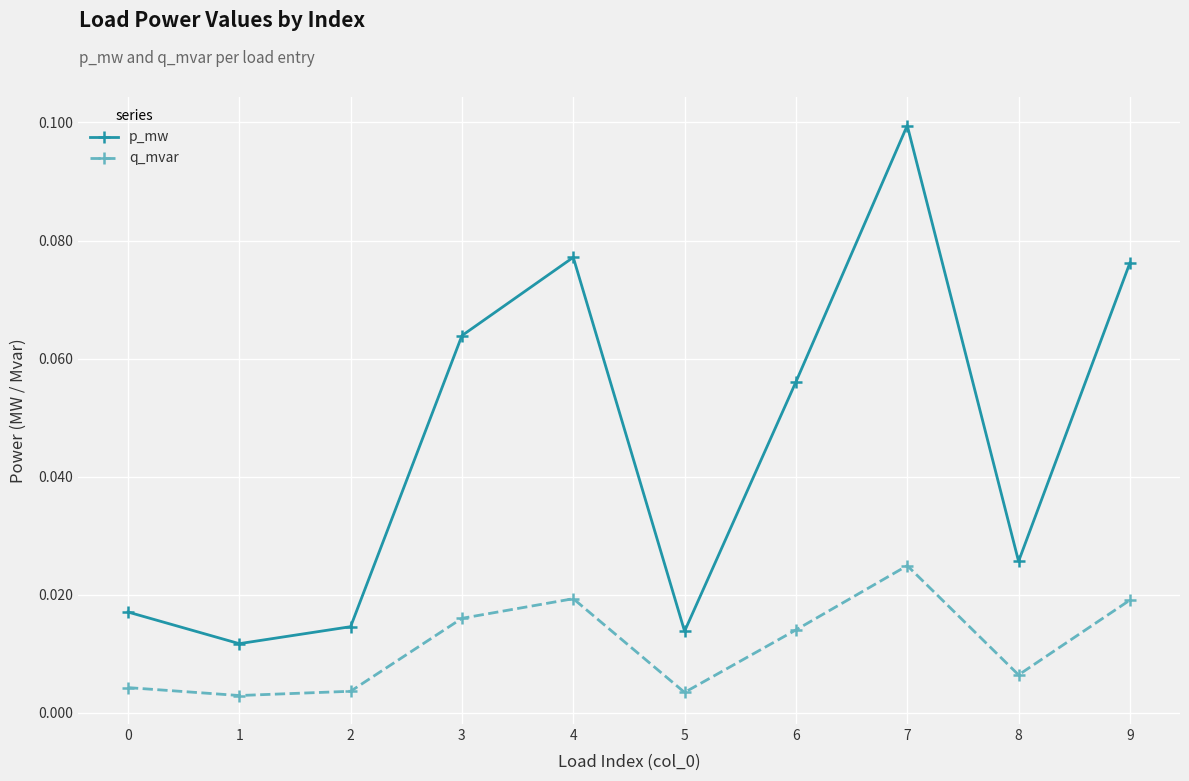

In p_mw, how many points are lower than both neighbors (excluding endpoints)?

3